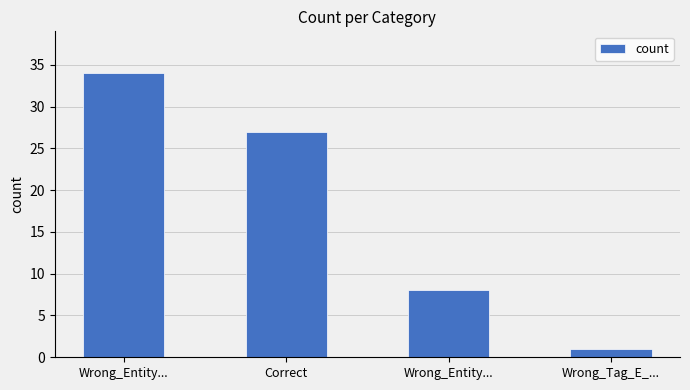

How many bars are there in total?

4